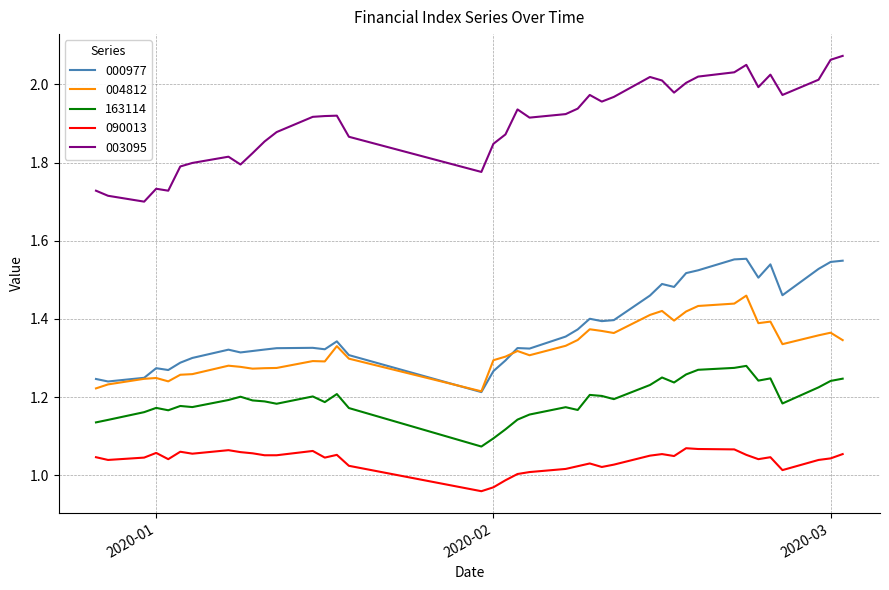

True or false: 090013 and 004812 intersect in this chart.

False